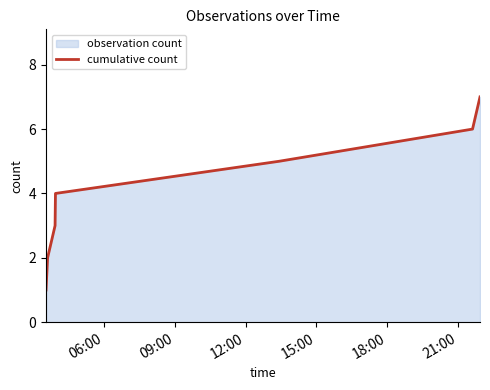

What is the difference between the maximum and minimum values?

6